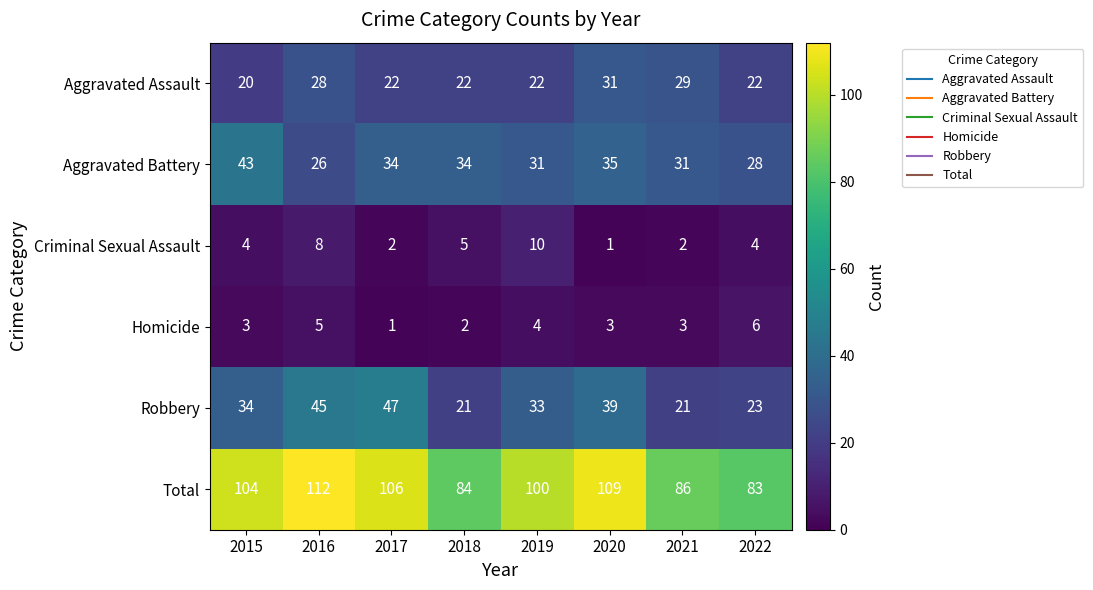

What is the sum of the Aggravated Battery values at 2017 and 2020?

69